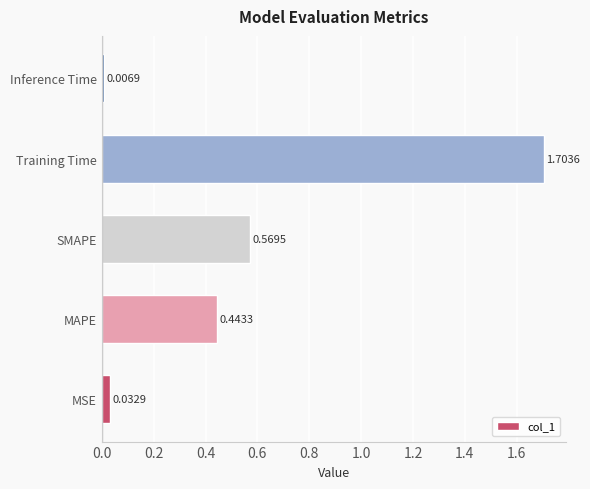

Rank the categories by value from lowest to highest.

Inference Time, MSE, MAPE, SMAPE, Training Time